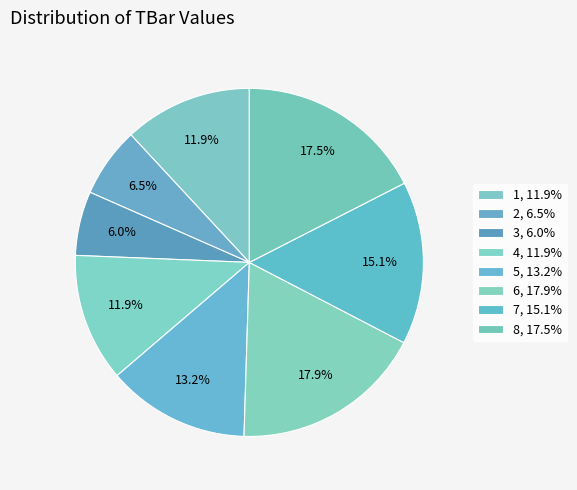

Which category has the biggest portion of the pie?

6